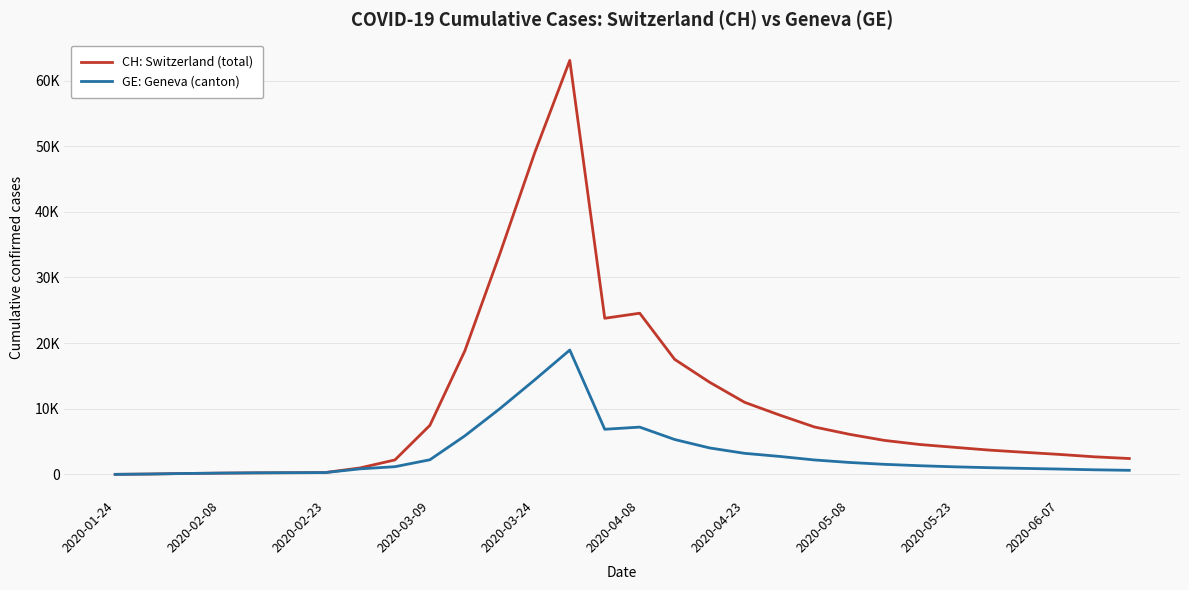

What is the average value of the CH: Switzerland (total) series?

10619